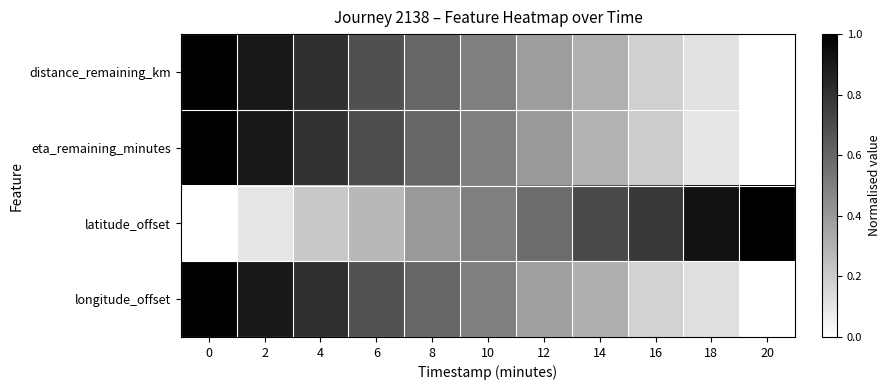

What is the greatest value displayed?

1.0